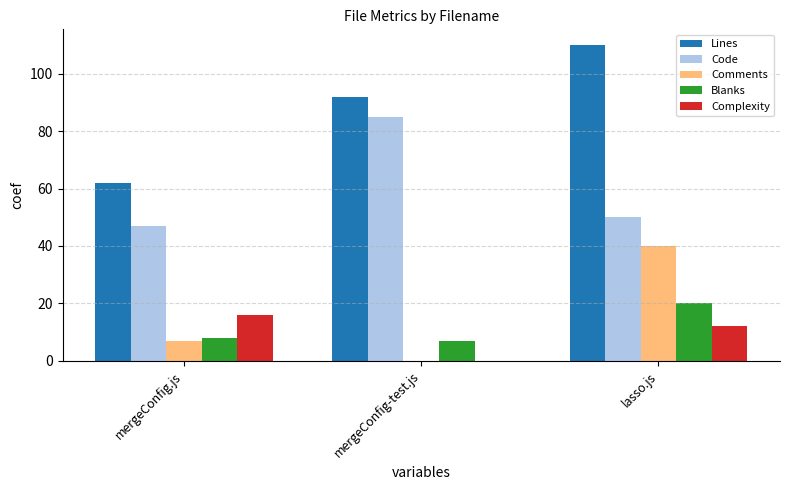

What is the sum of the Complexity values at mergeConfig-test.js and lasso.js?

12